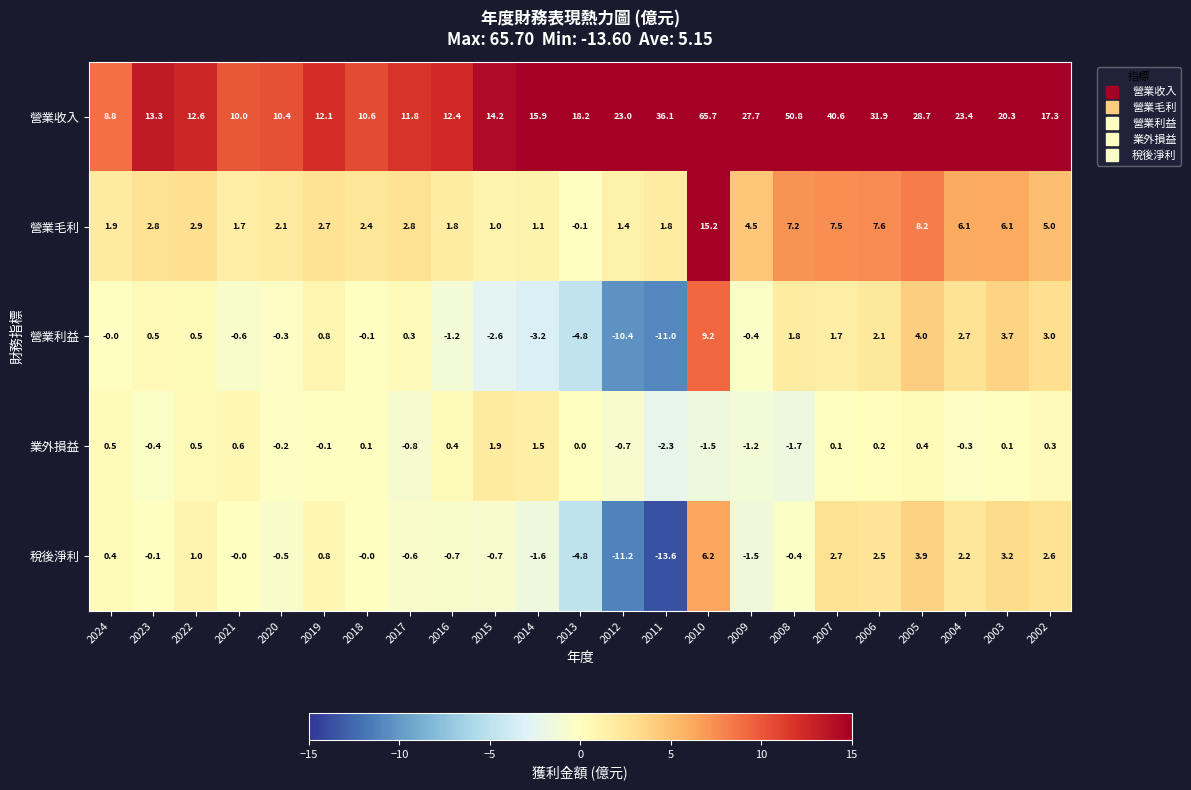

Count the number of data series in this chart.

5